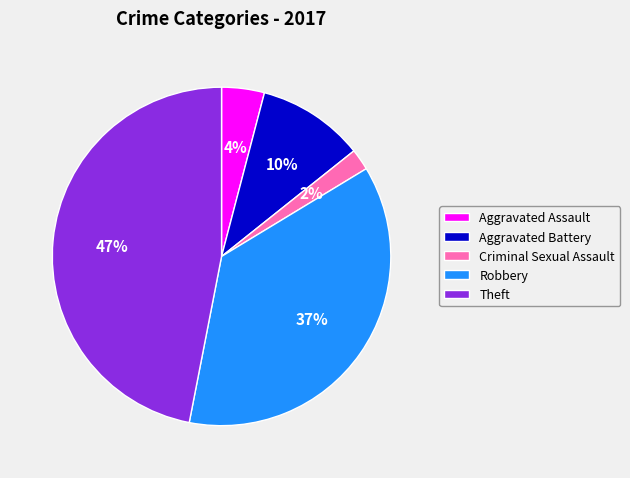

Which slice is the largest?

Theft